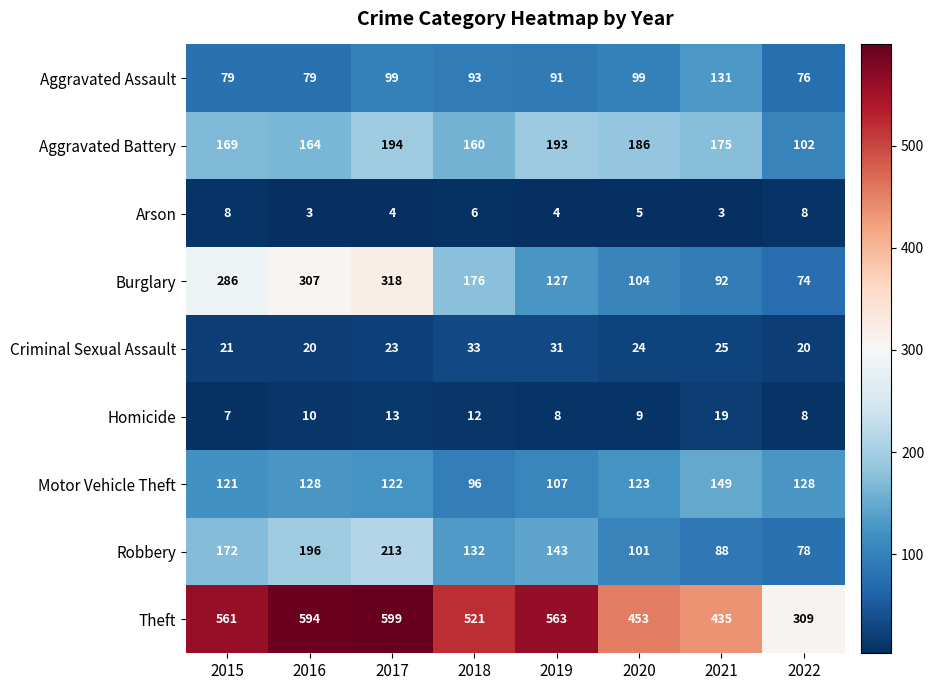

At which label is Homicide closest to 13?

2017